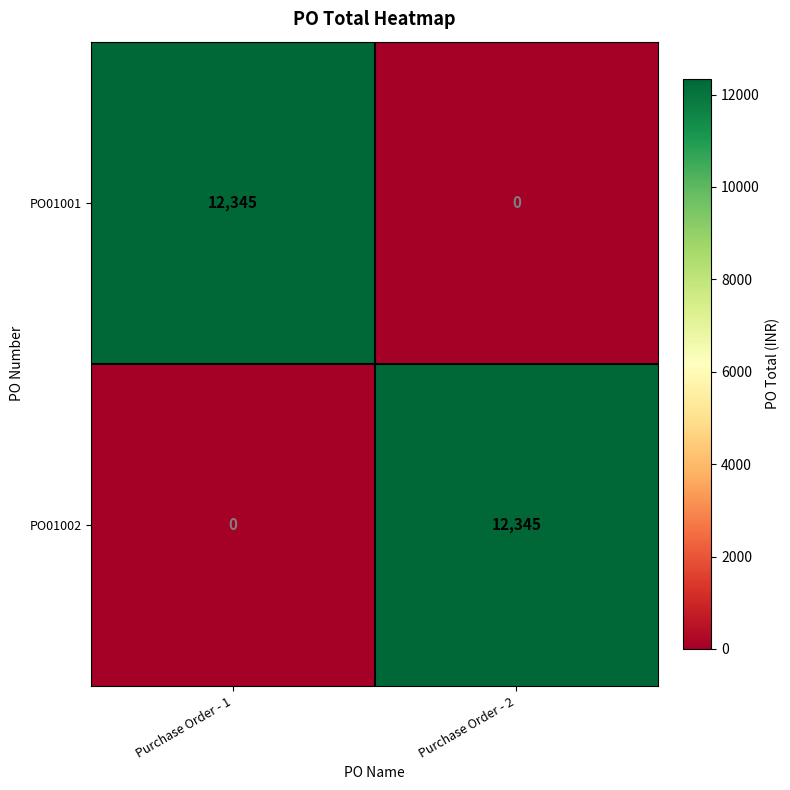

What value does the PO01001 series have at Purchase Order - 1?

12345